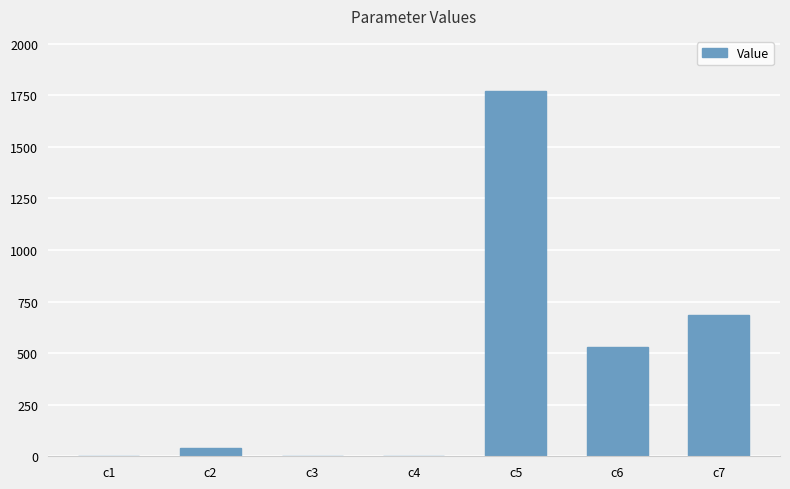

What is the change in value from c2 to c7?

+643.8